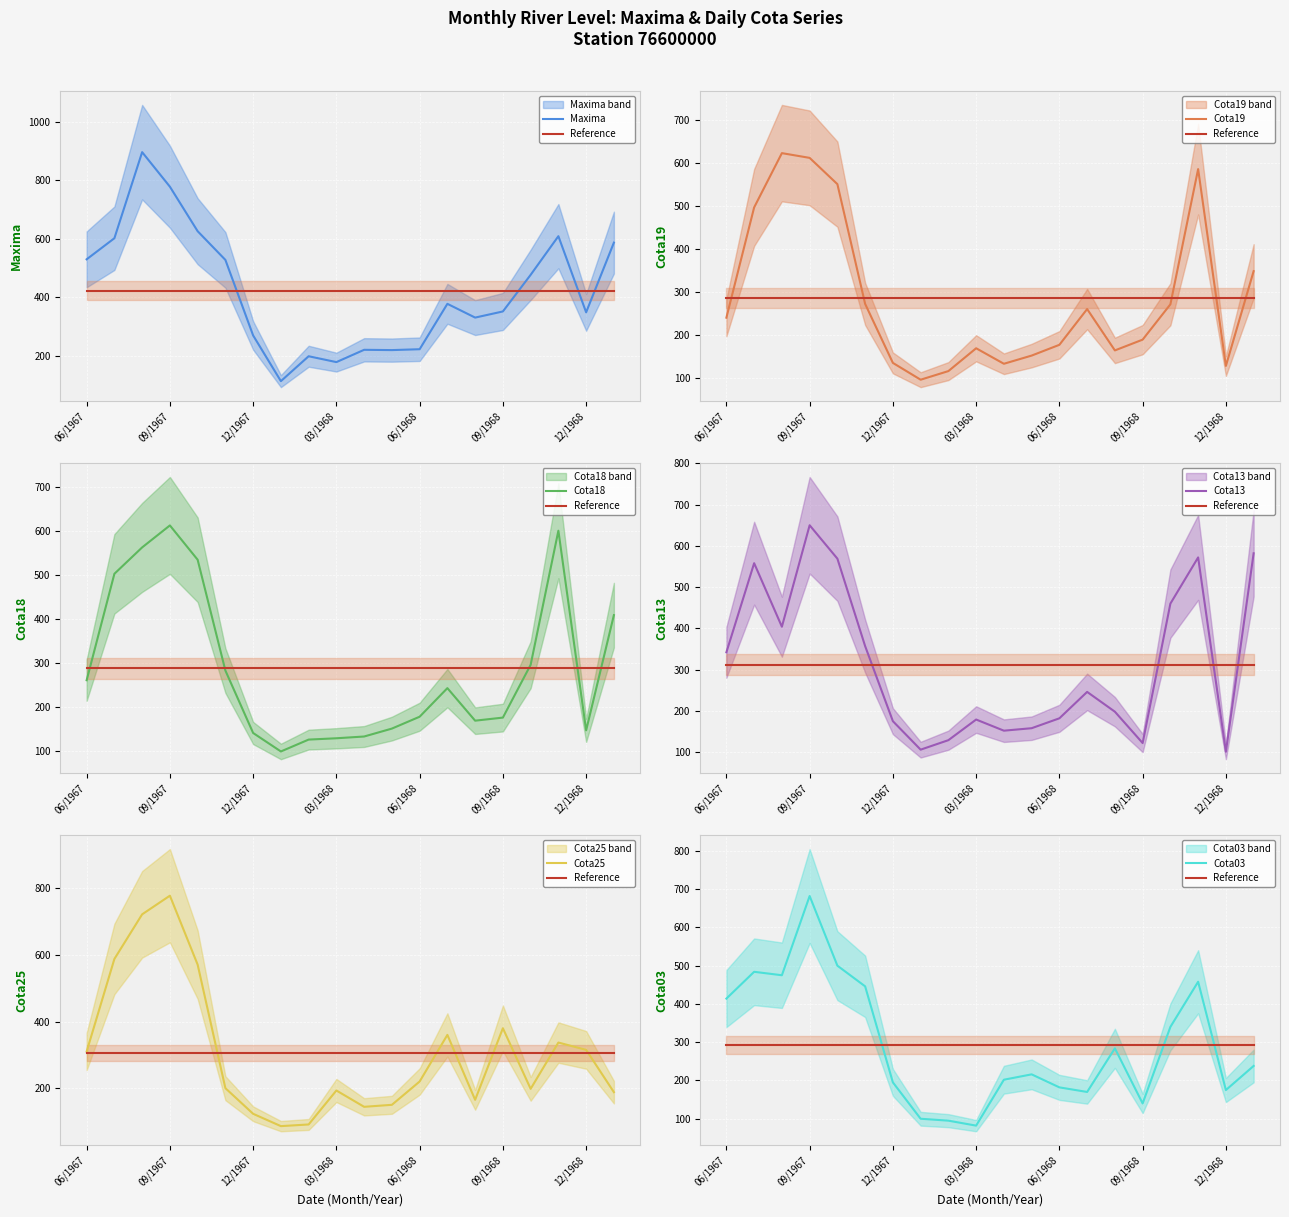

What is the sum of all Cota13 values?

6242